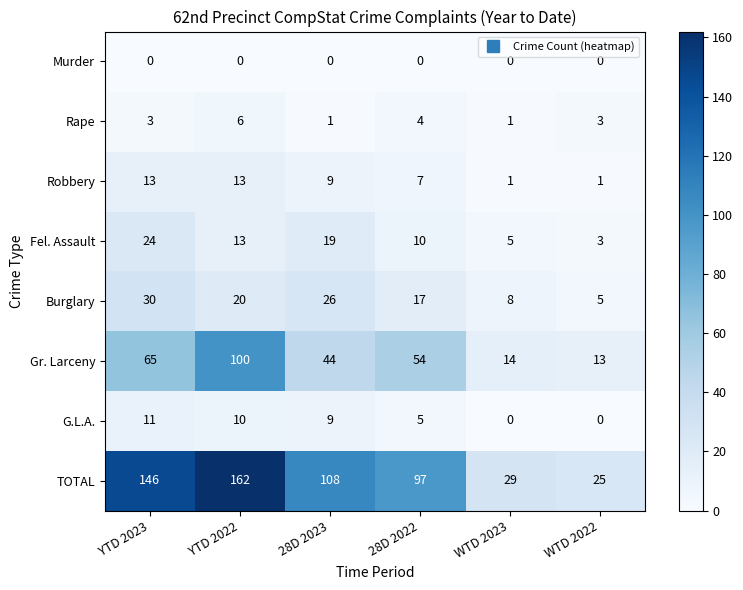

How many series are shown in this chart?

8